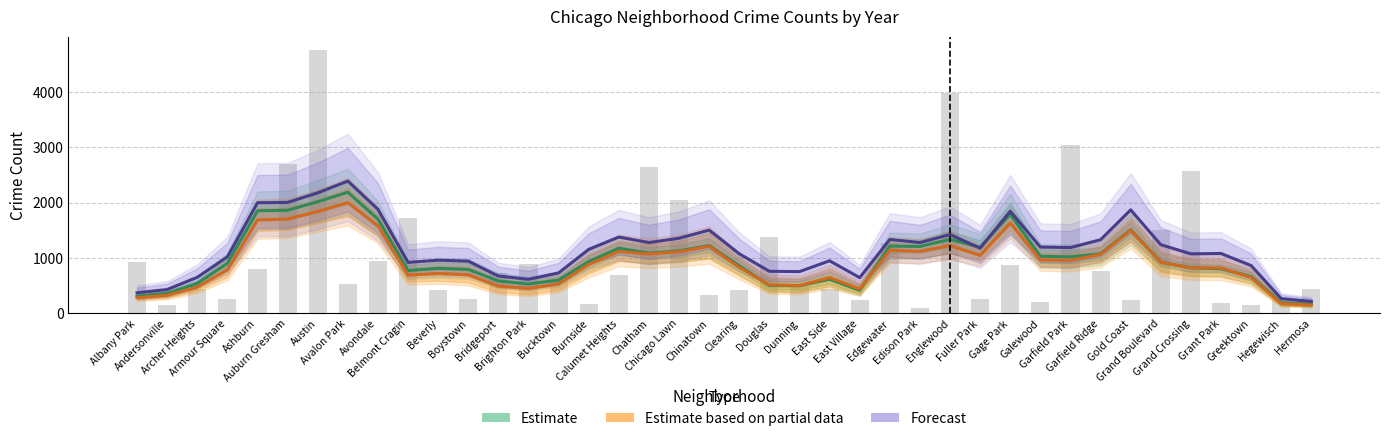

Which series has the widest spread of values?

Forecast (2023)